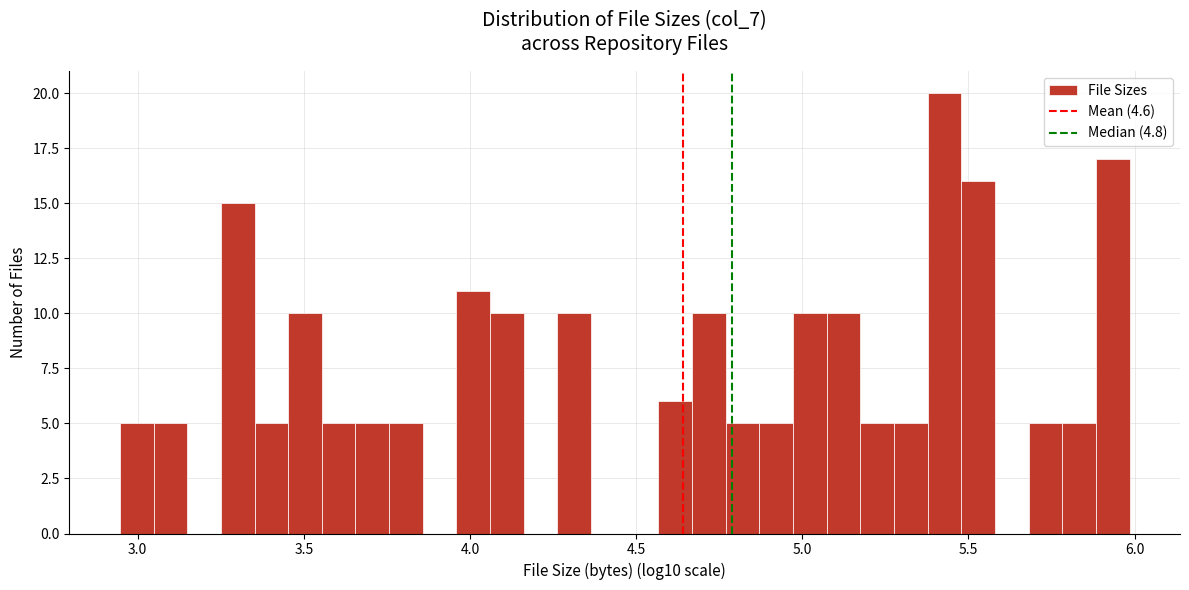

Read against the x-axis, roughly where is the centre of the tallest bar?

5.45